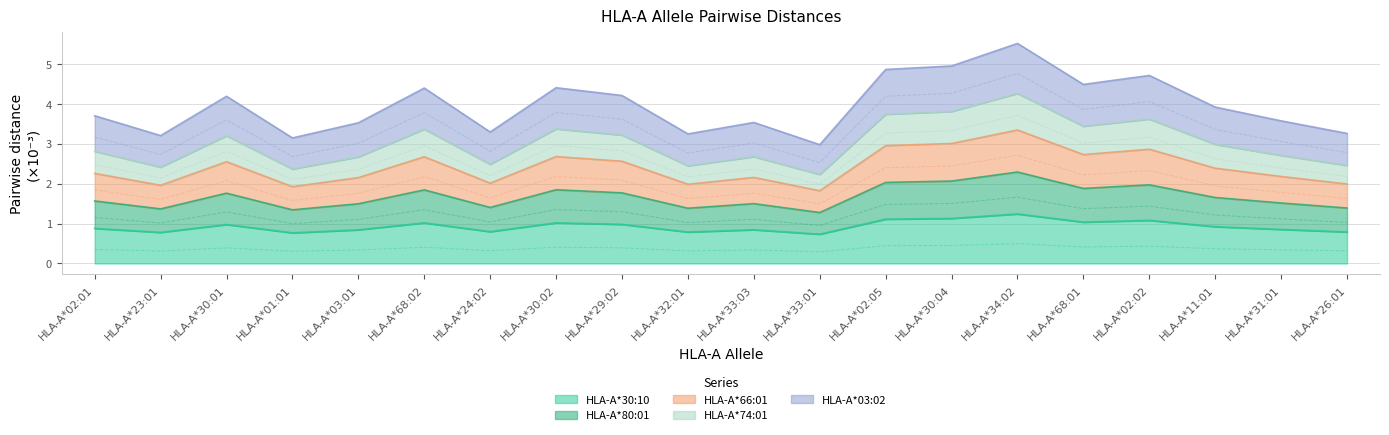

The HLA-A*30:10 series shows 0.2 at HLA-A*31:01. True or false?

False